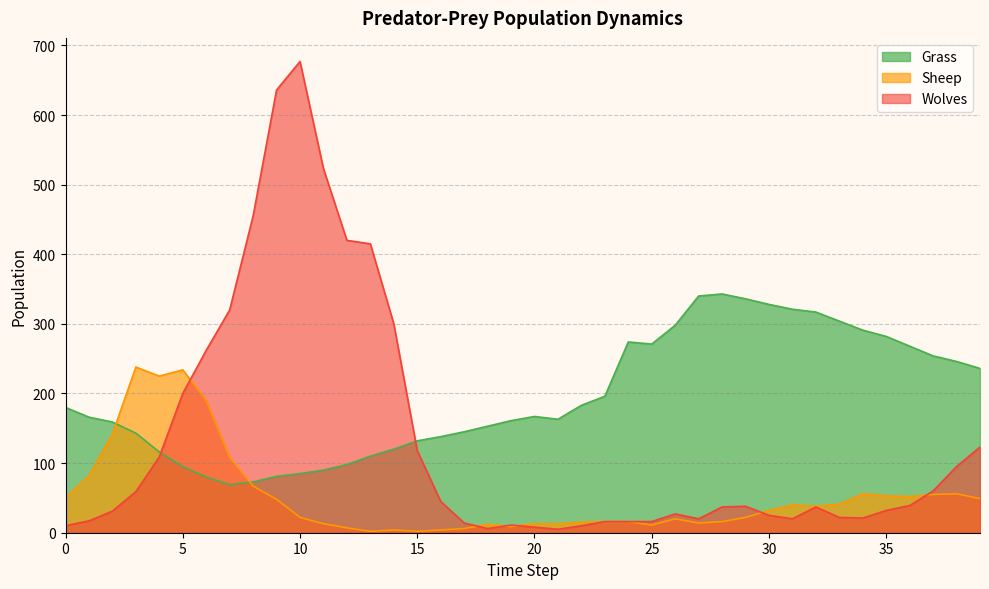

Which series ends up on top after the final intersection of Sheep and Grass?

Grass